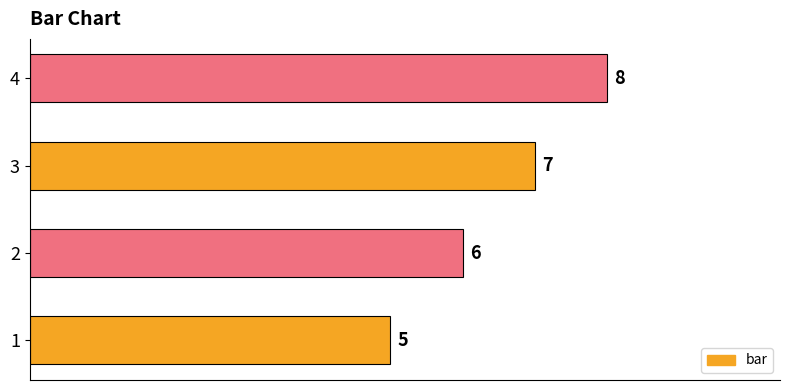

The value at 1 is 5. True or false?

True